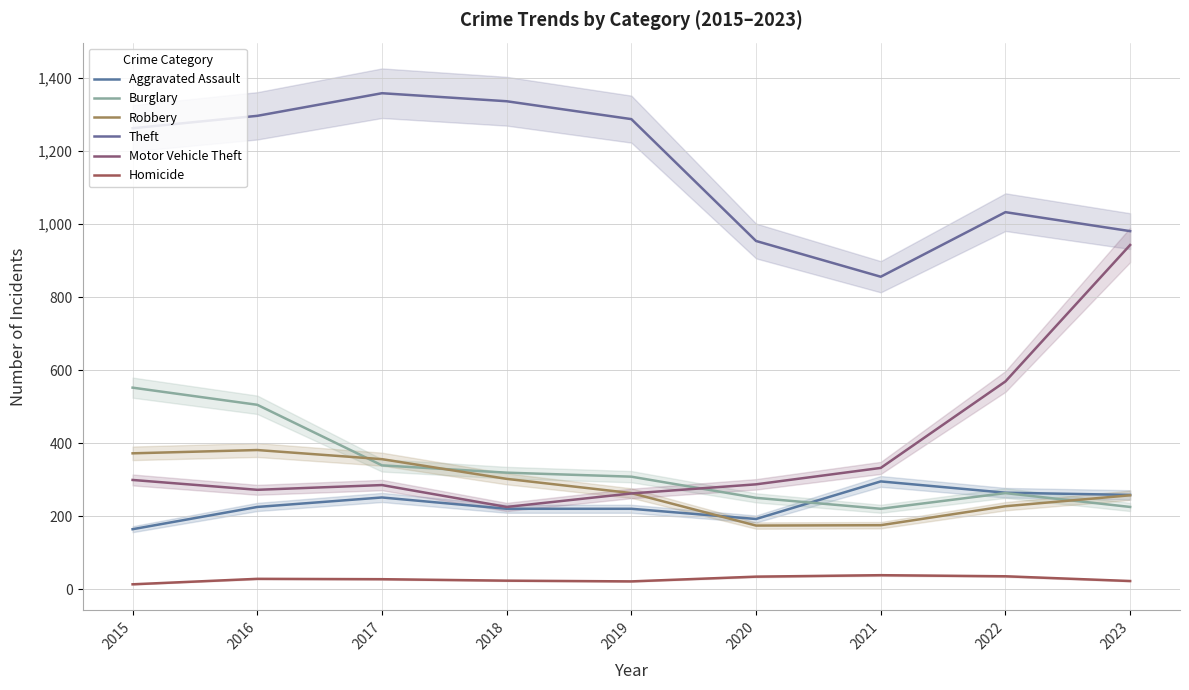

What is the highest value of the Homicide series?

38